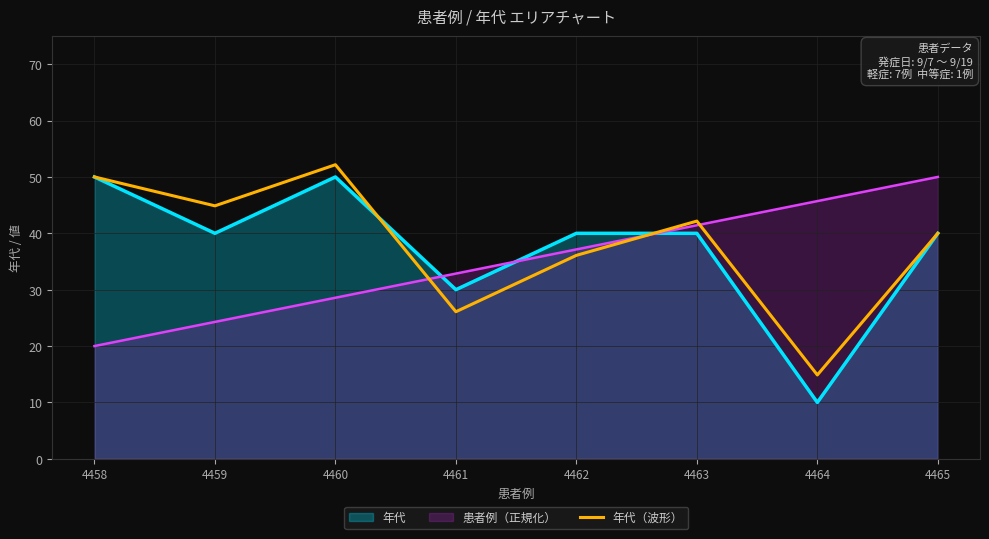

How many interior local peaks (higher than both neighbors) does the data have?

2